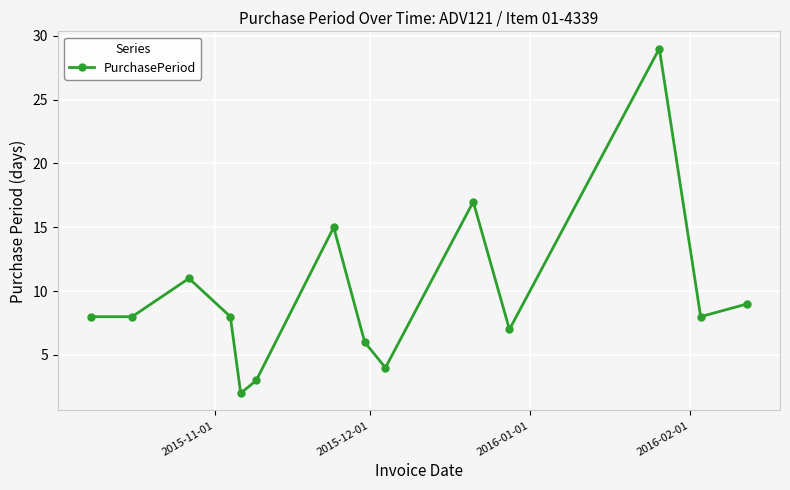

What is the greatest value displayed?

29